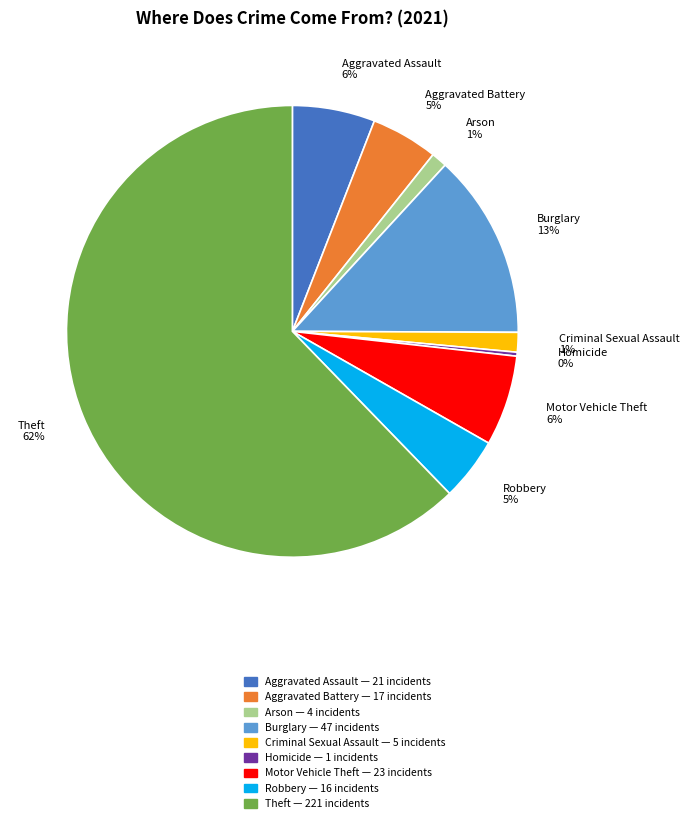

Which has a higher value, Aggravated Battery or Theft?

Theft